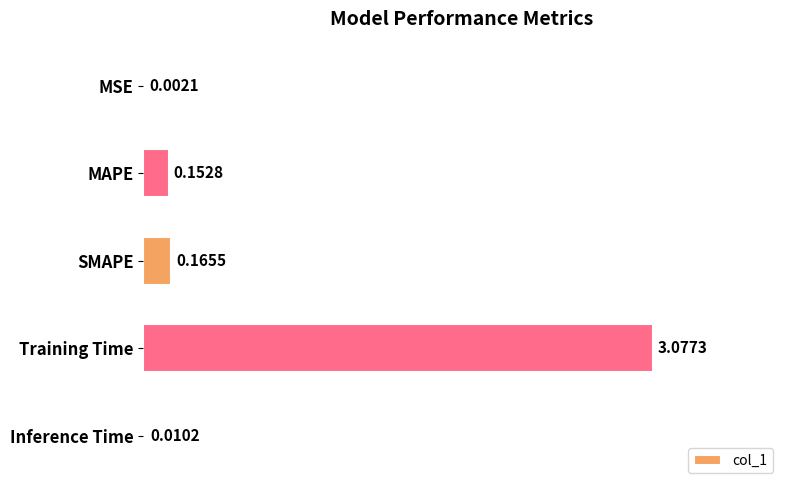

What is the change in value from MSE to MAPE?

+0.2